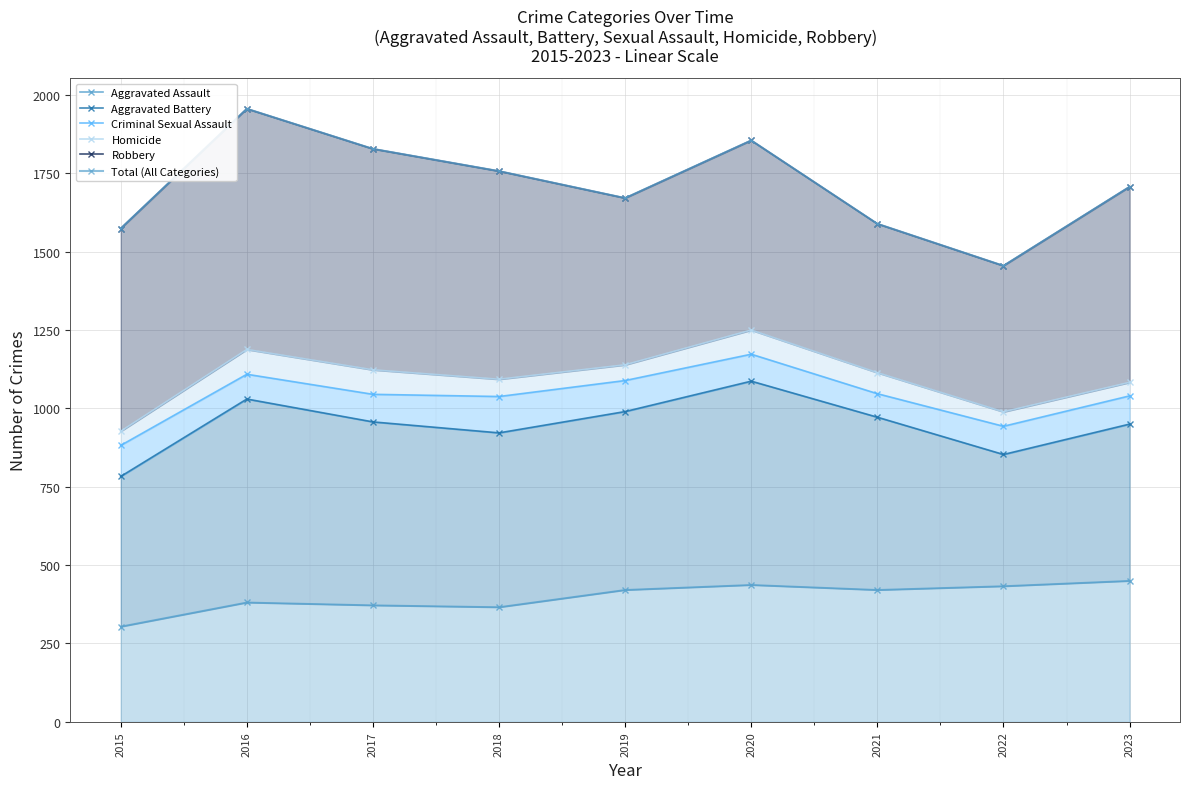

True or false: Aggravated Assault has more than 1 points higher than both neighbors.

True